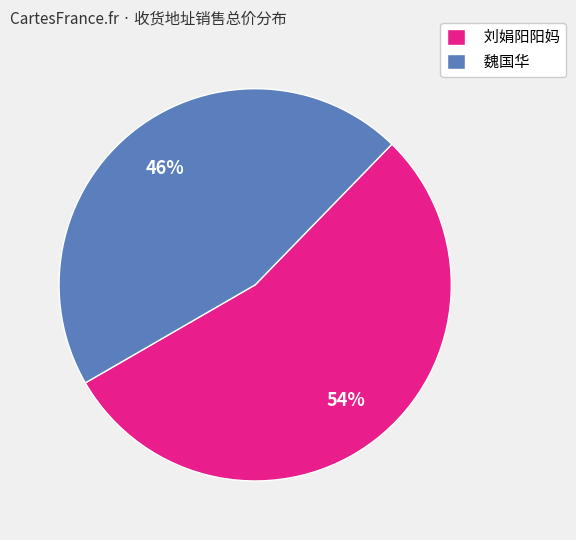

To the nearest percent, what is the combined percentage of 魏国华 and 刘娟阳阳妈?

100%